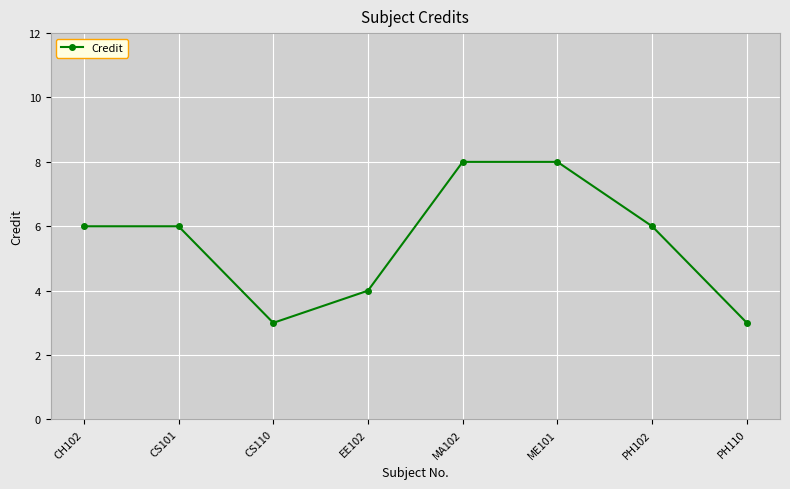

What is the difference between the second highest and minimum values?

5